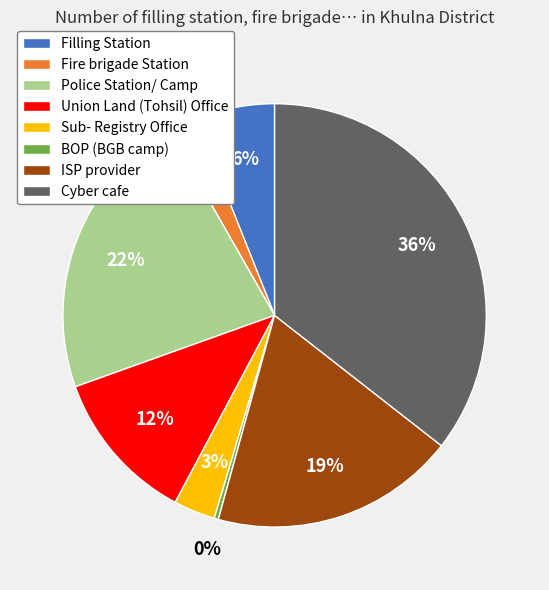

Does any single category account for the majority?

No